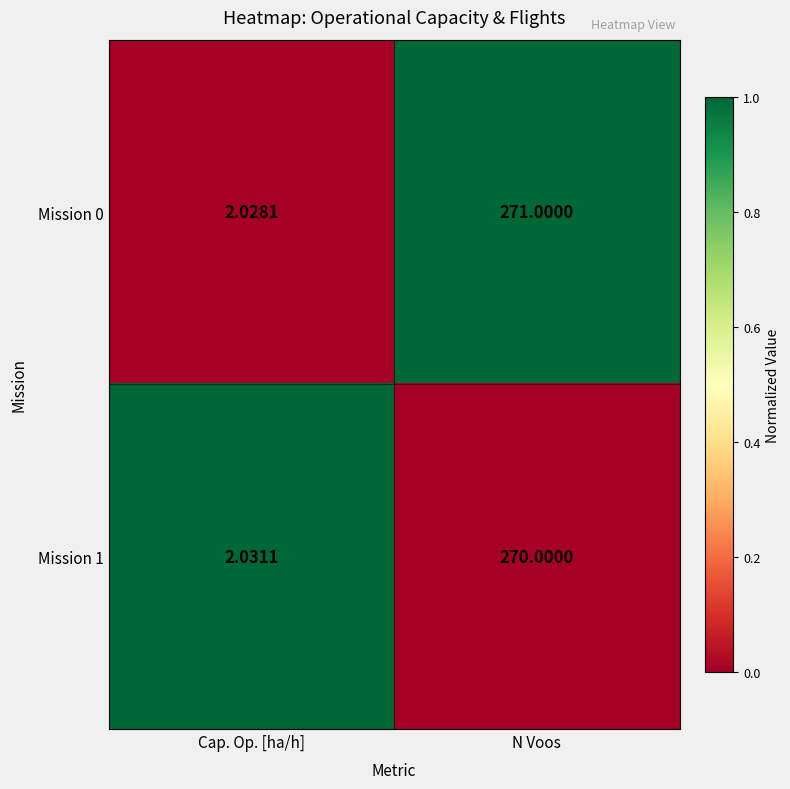

At which label does Mission 1 reach its minimum?

Cap. Op. [ha/h]